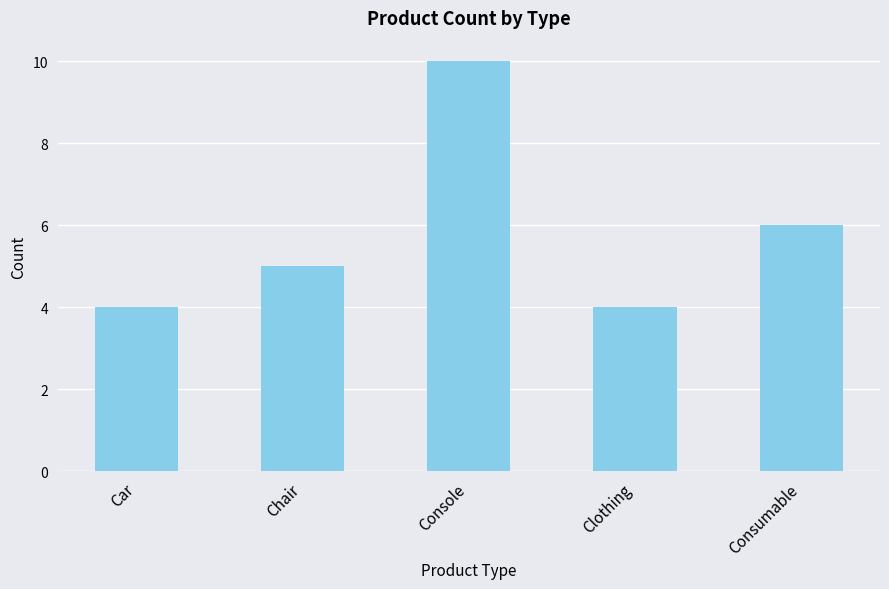

How many data points are less than 5?

2